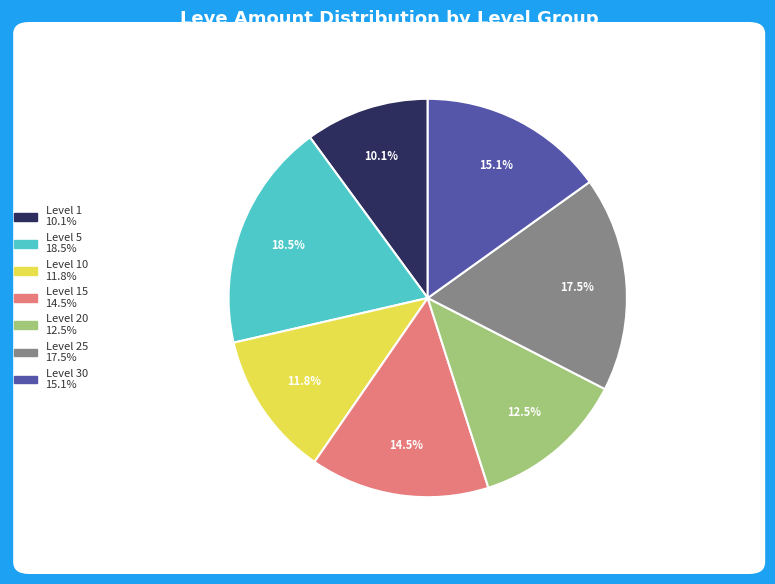

Is there a majority slice in this chart?

No